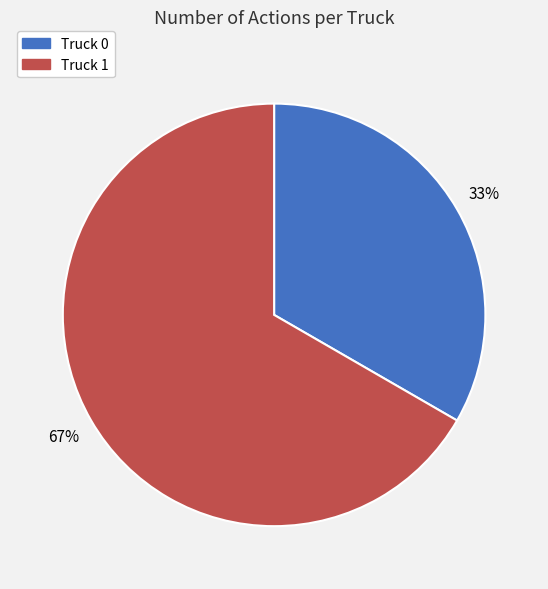

Do Truck 1 and Truck 0 together represent more than half of the pie?

Yes